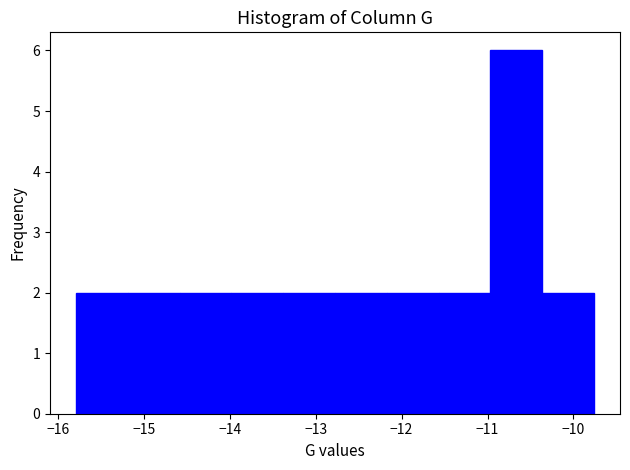

Reading left to right, list every bar in this chart as the range it spans on the x-axis followed by its height. Neither the bar edges nor the heights are printed on the chart, so give them approximately, as read against the axes.

-15.8 to -15.2: 2
-15.2 to -14.6: 2
-14.6 to -14.0: 2
-14.0 to -13.4: 2
-13.4 to -12.8: 2
-12.8 to -12.2: 2
-12.2 to -11.6: 2
-11.6 to -11.0: 2
-11.0 to -10.4: 6
-10.4 to -9.8: 2